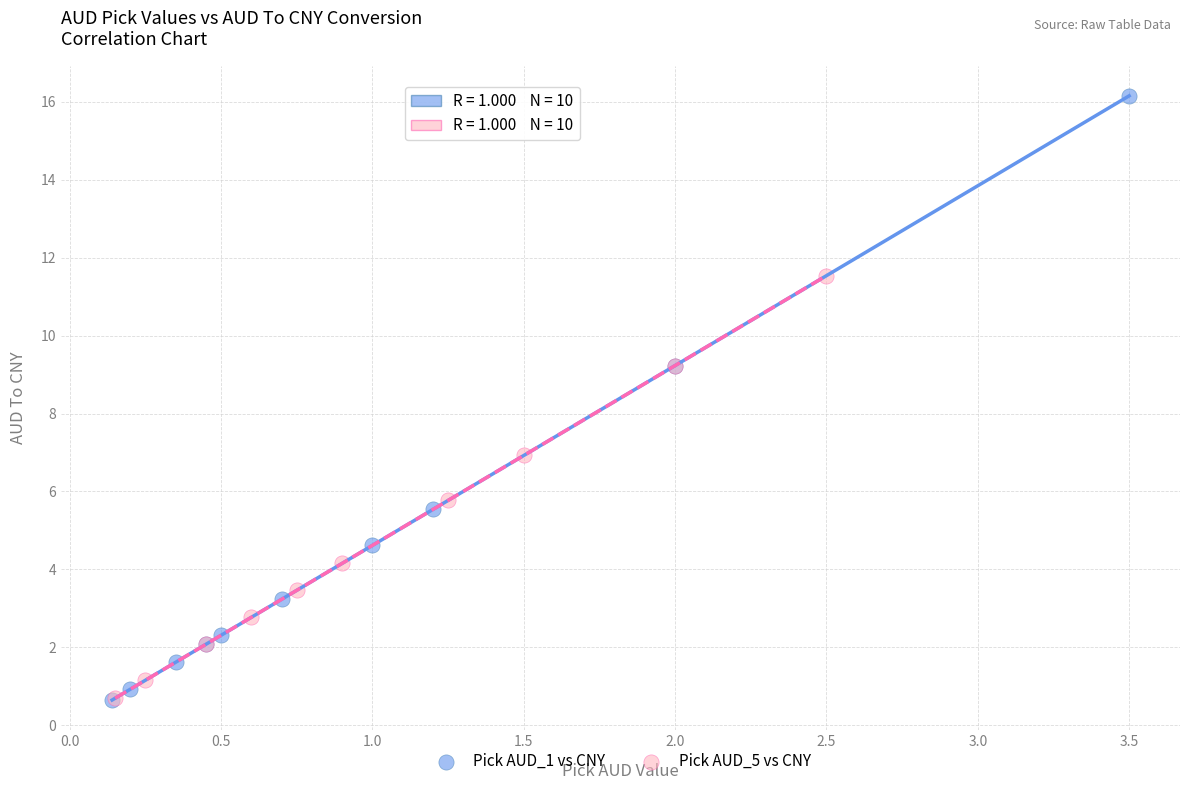

Which series reaches the maximum Y coordinate?

Pick AUD_1 vs CNY